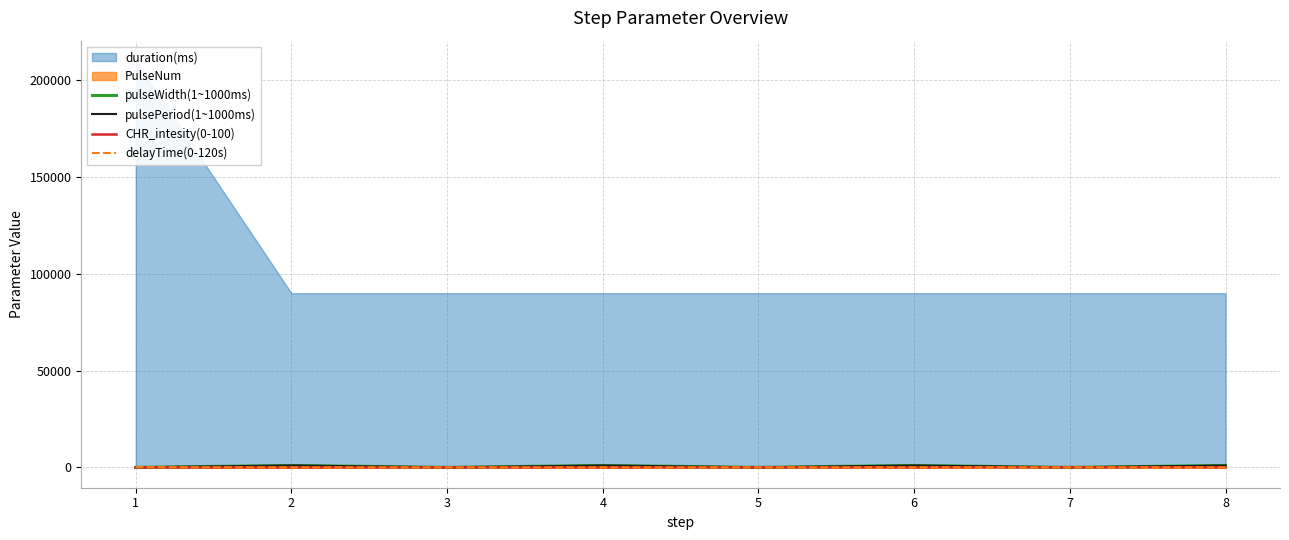

How many categories are shown in the chart?

8